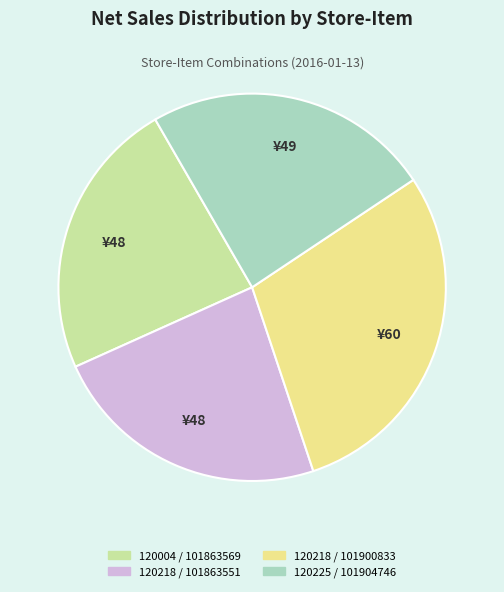

What is the largest slice in the pie chart?

120218 / 101900833